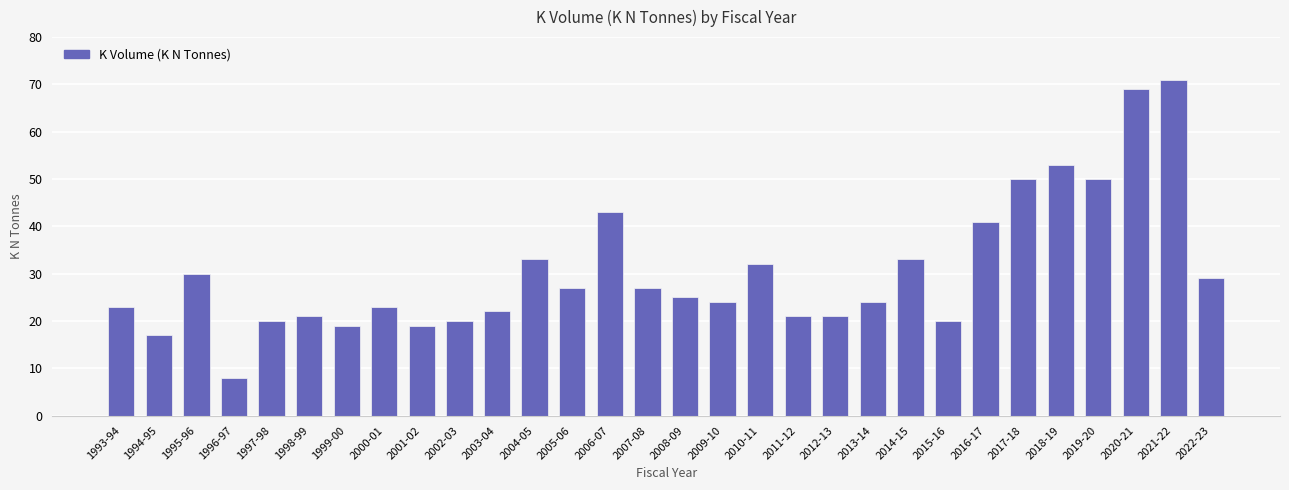

Are the bars grouped side by side (vs. stacked)?

No